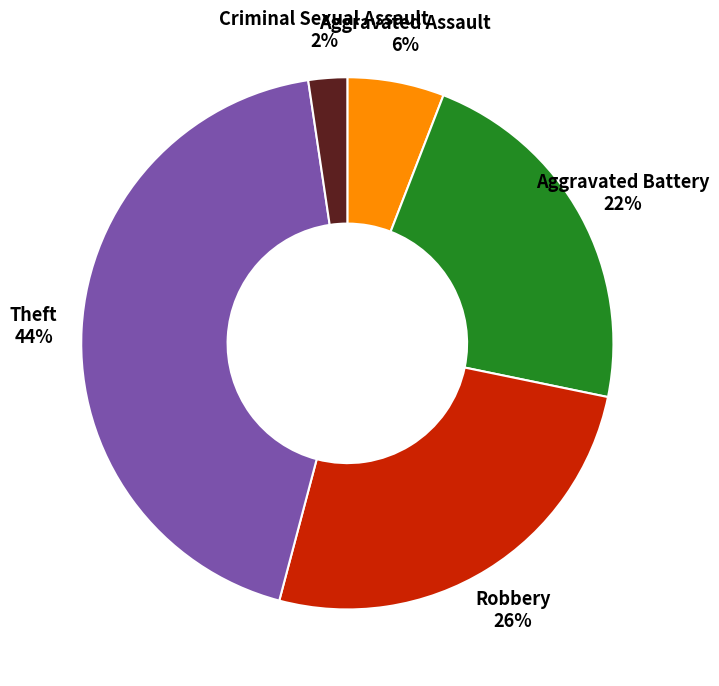

To the nearest percent, what is the average slice percentage?

20%